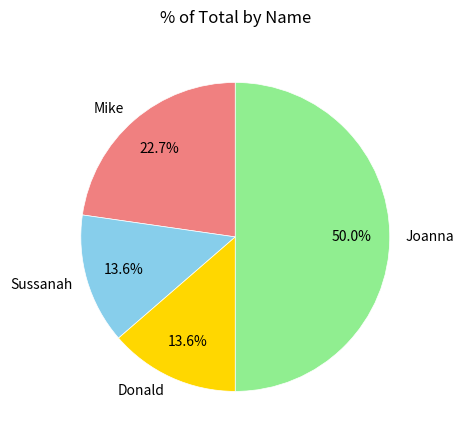

What is the ratio of the value at Sussanah to the value at Joanna?

0.3